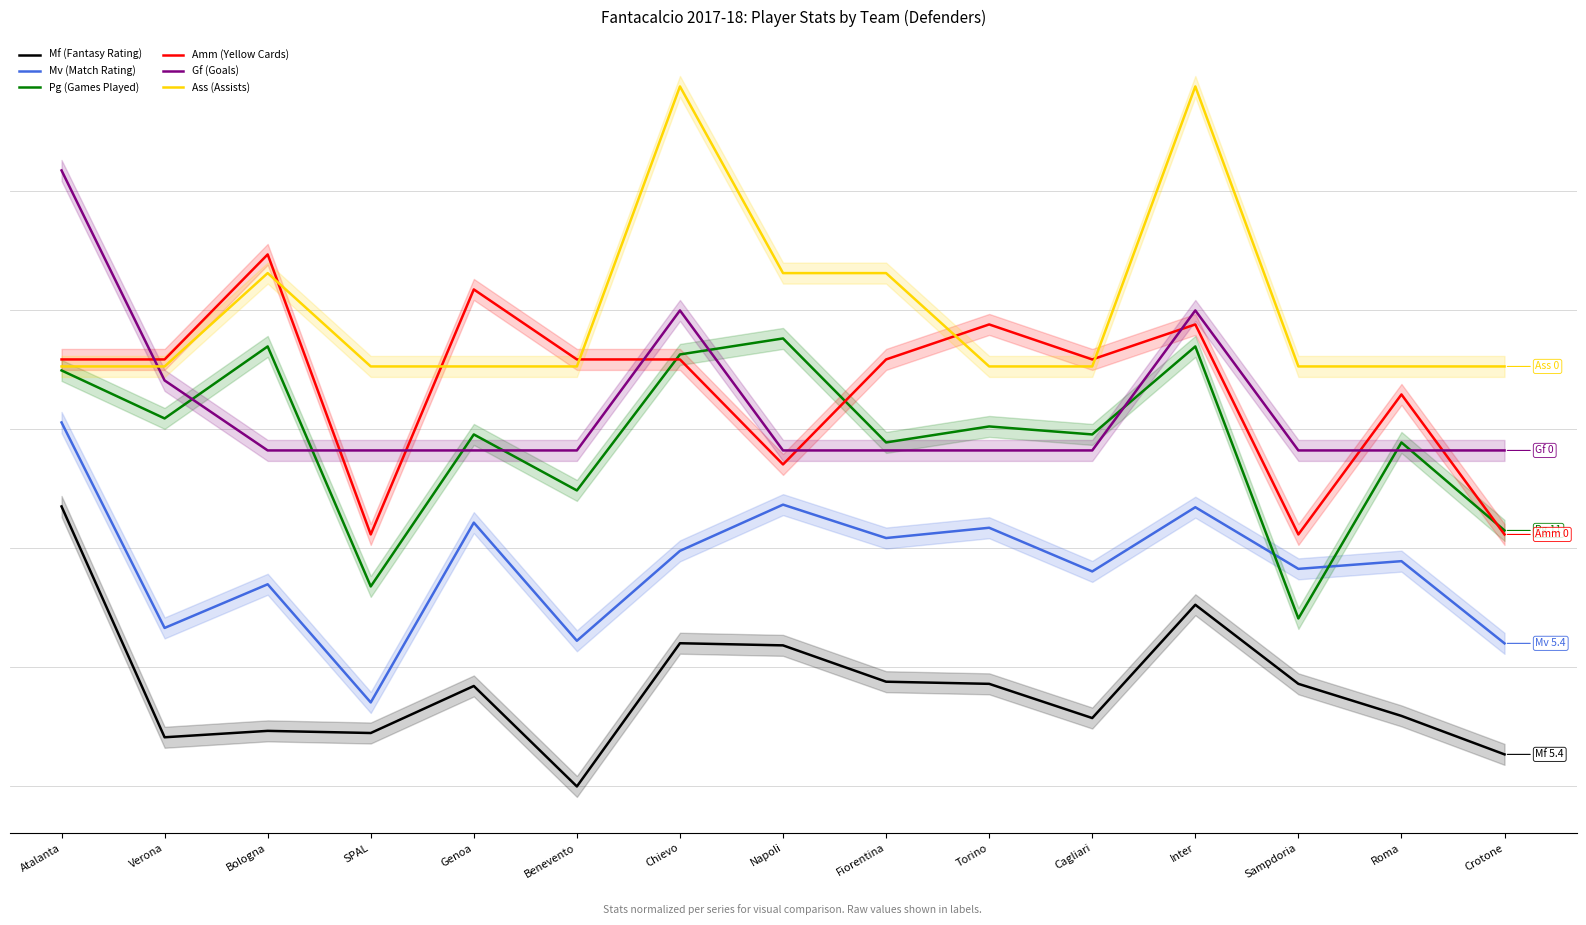

Is it true that Ass (Assists) equals 0.3 at Crotone?

False